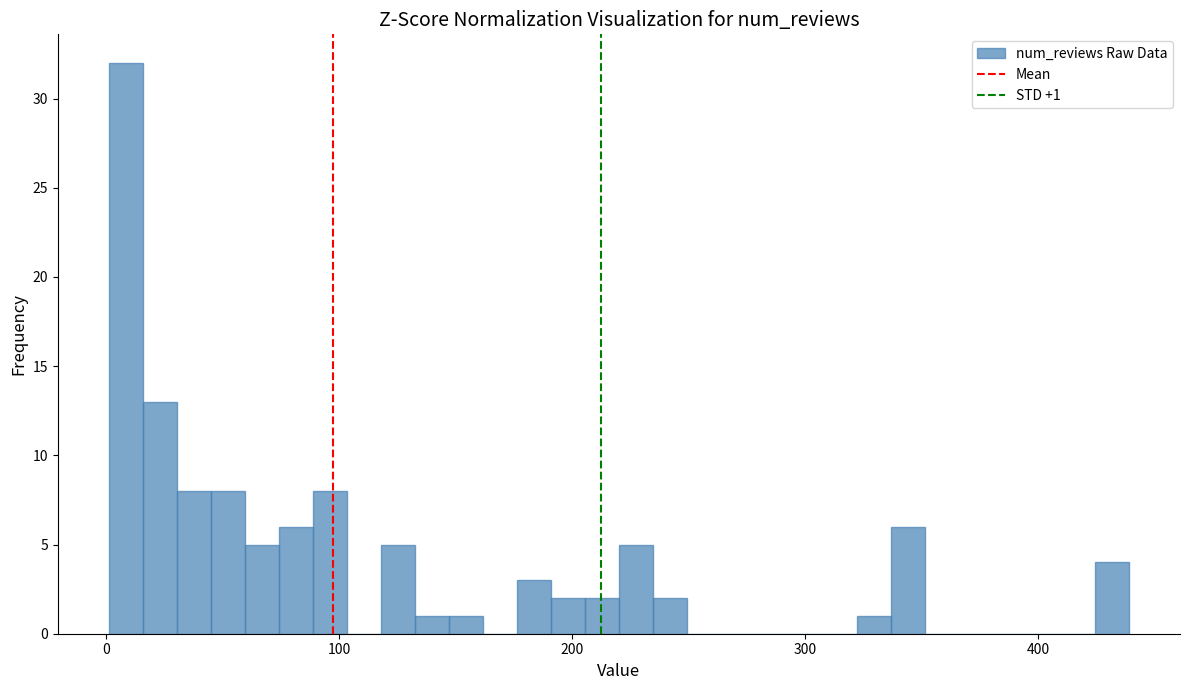

Around what value on the x-axis is the tallest bar? Give the approximate position of its centre, as read against the axis.

10